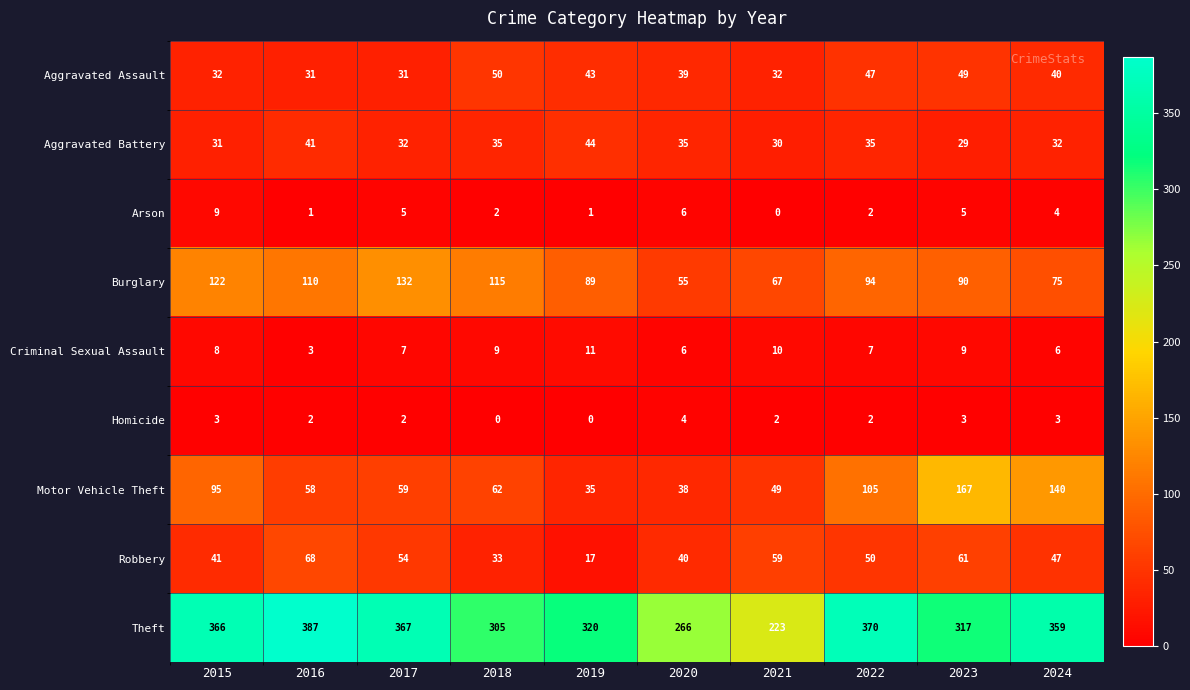

At which label is Motor Vehicle Theft closest to 101?

2022